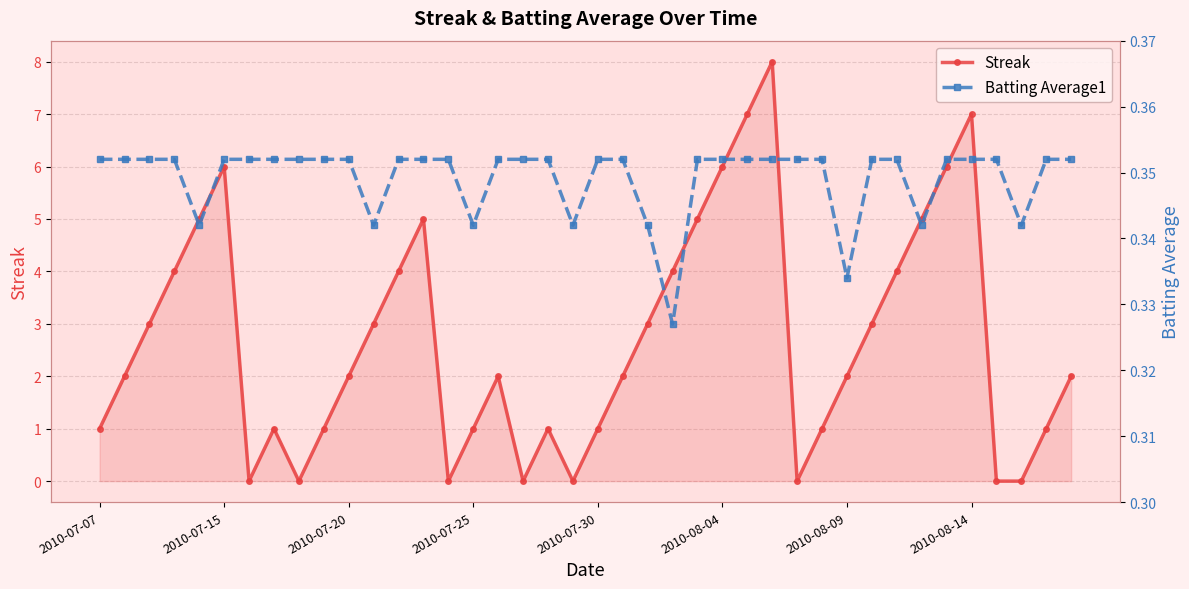

True or false: Streak has a value of 7 at 2010-08-14.

True